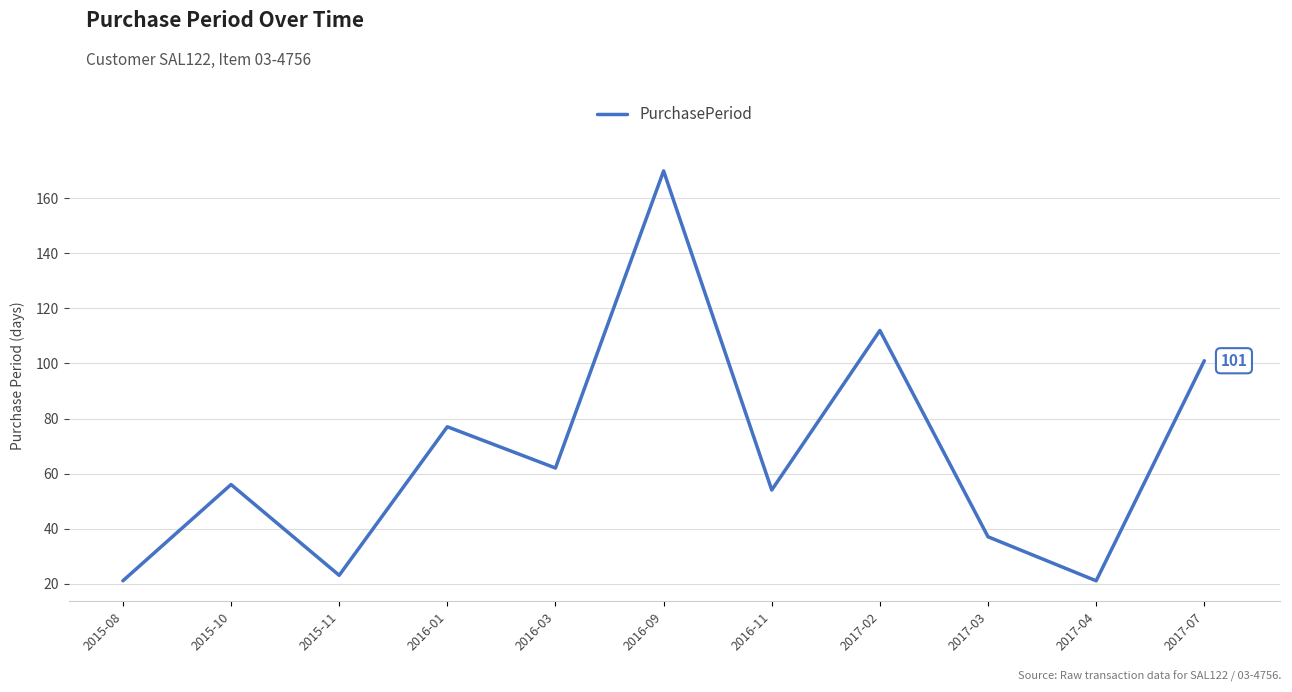

The value at 2017-04 is 36. True or false?

False